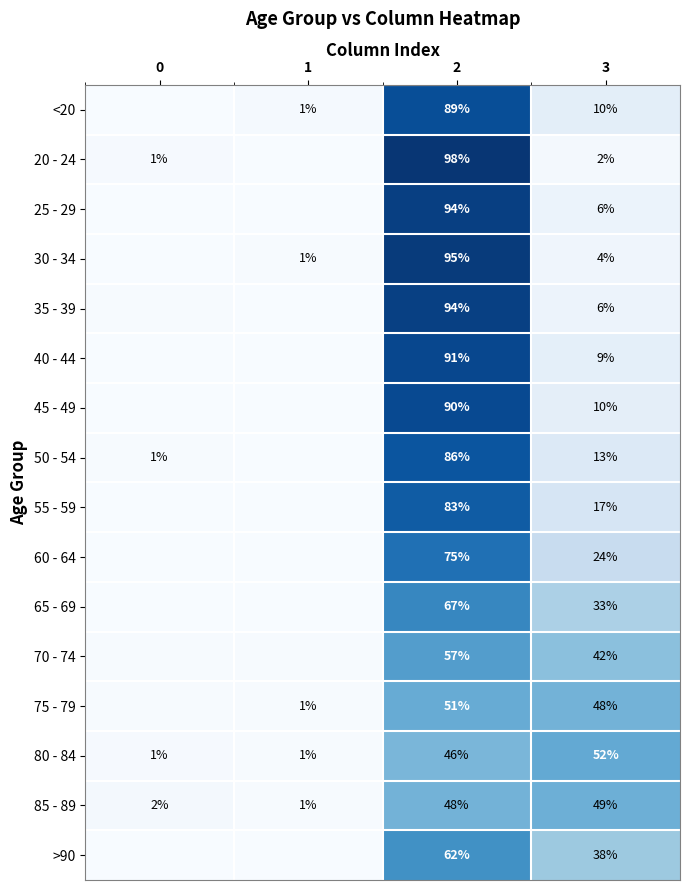

Is the value of 55 - 59 at 3 greater than the value of 70 - 74 at 2?

No